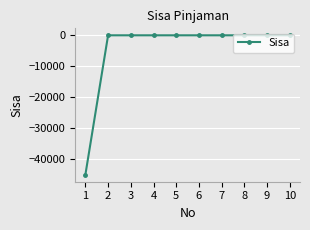

What is the minimum value shown in the chart?

-45000